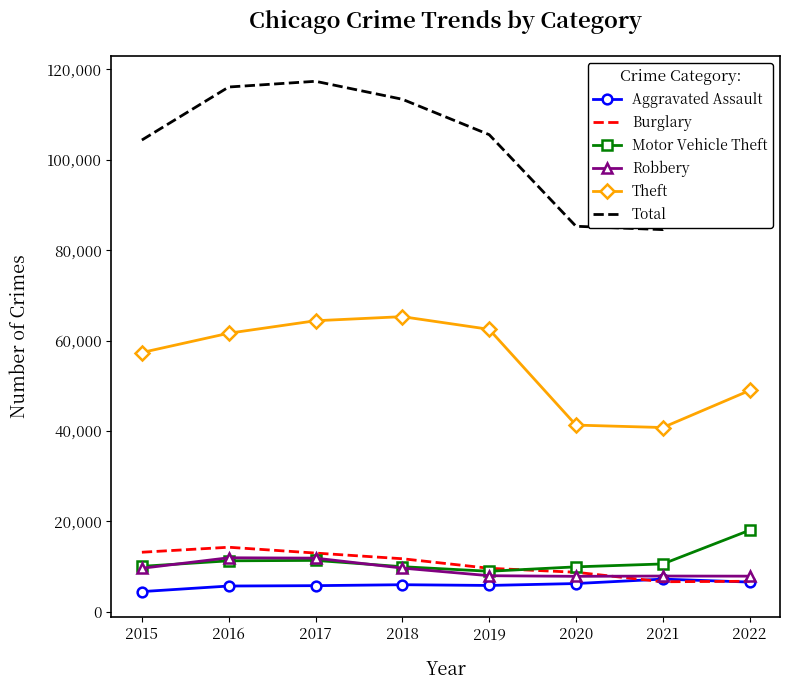

What is the difference between the highest and lowest values at 2021?

77872